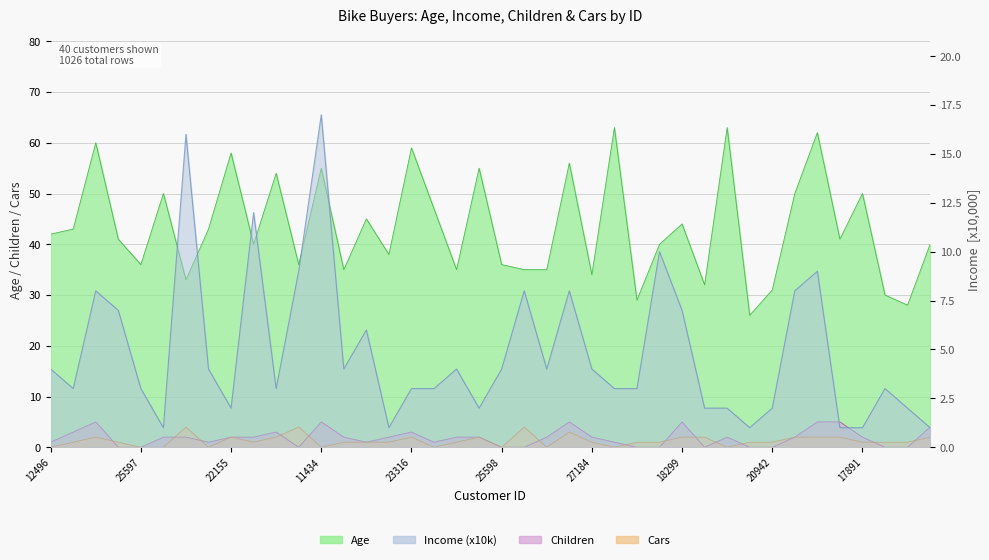

How many lines are shown in the chart?

4